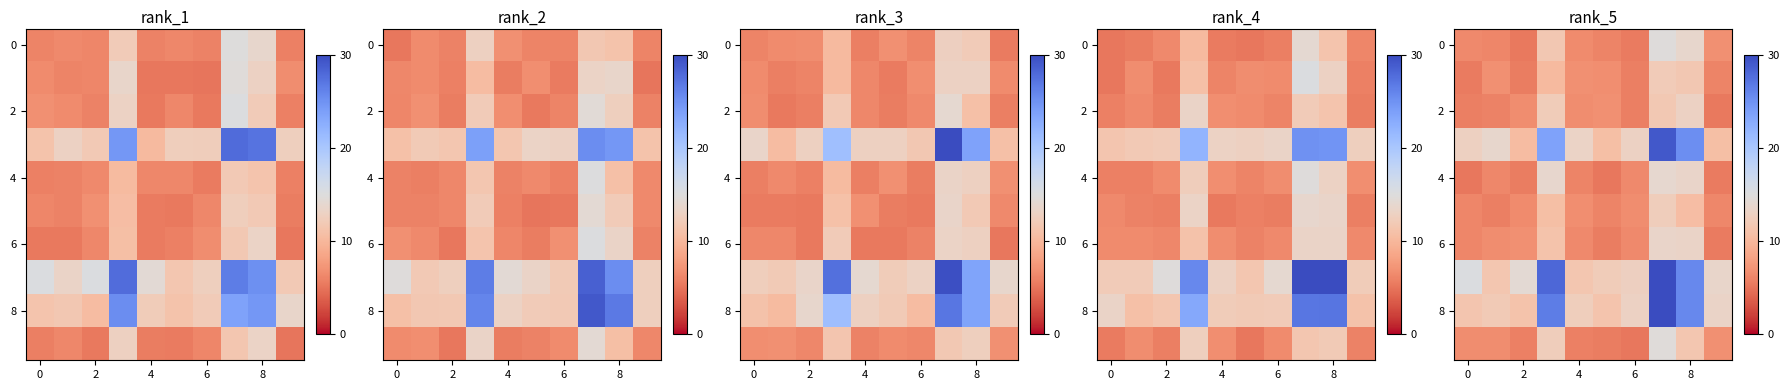

What is the approximate value of row_0 at 2?

6.1